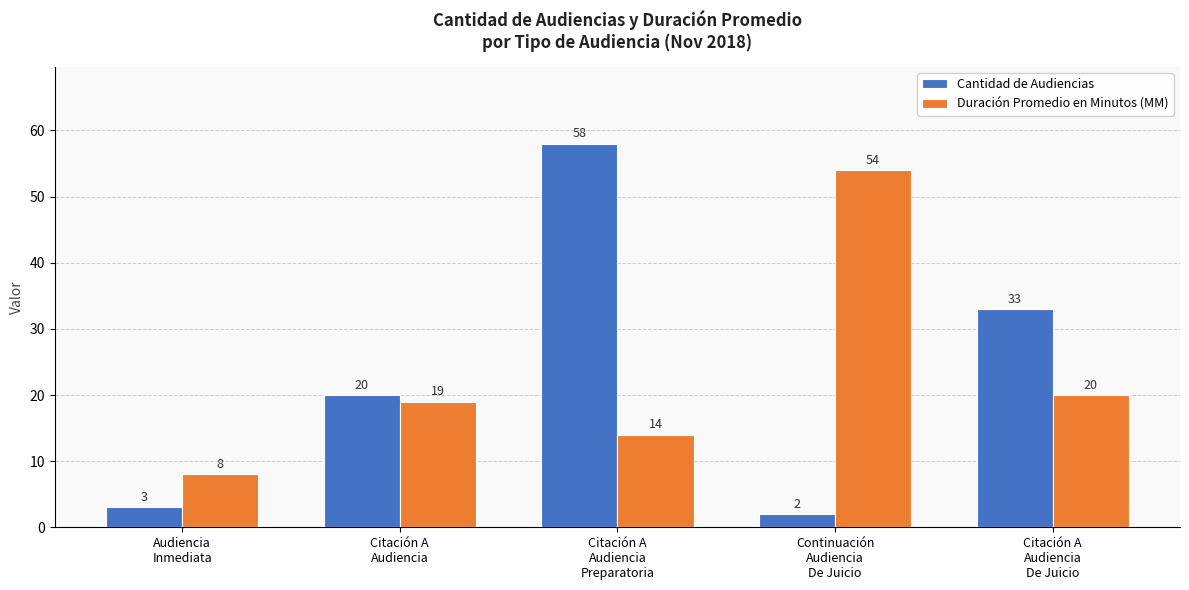

What is the difference between the maximum and minimum values in the Duración Promedio en Minutos (MM) series?

46